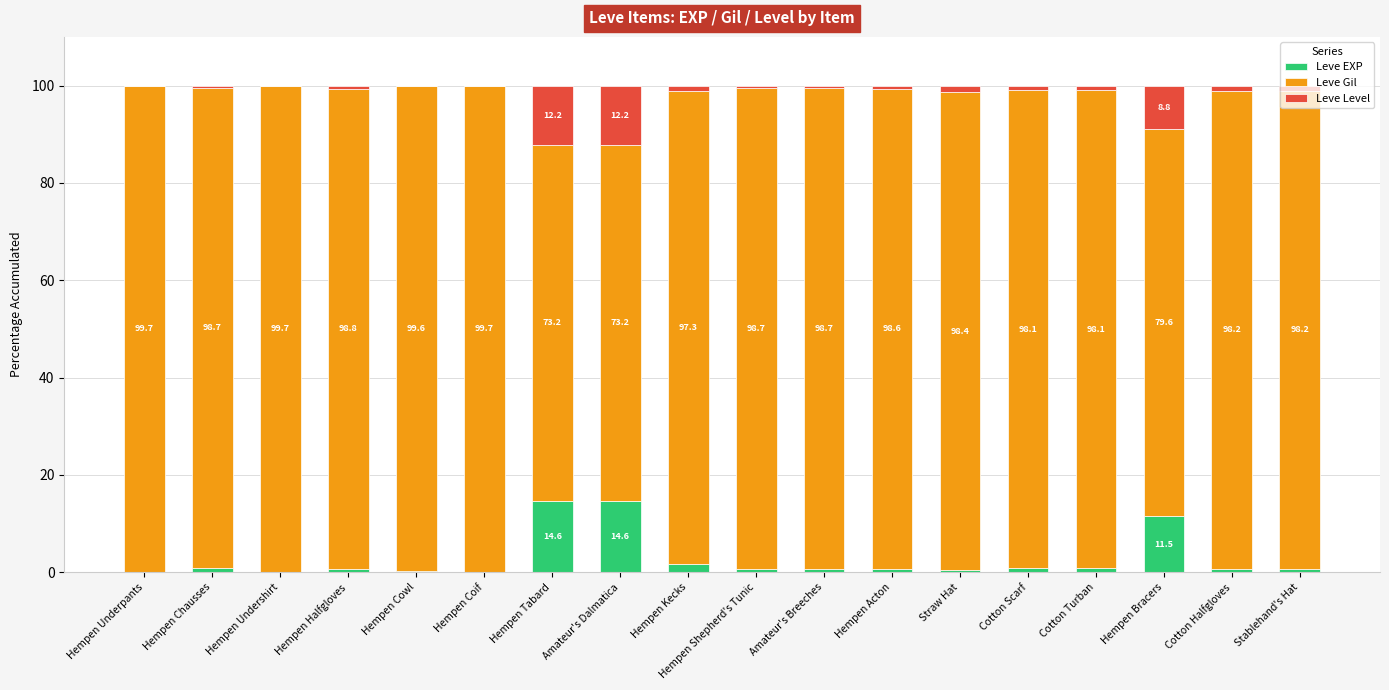

The value of Leve EXP at Hempen Bracers is 2.5. True or false?

False